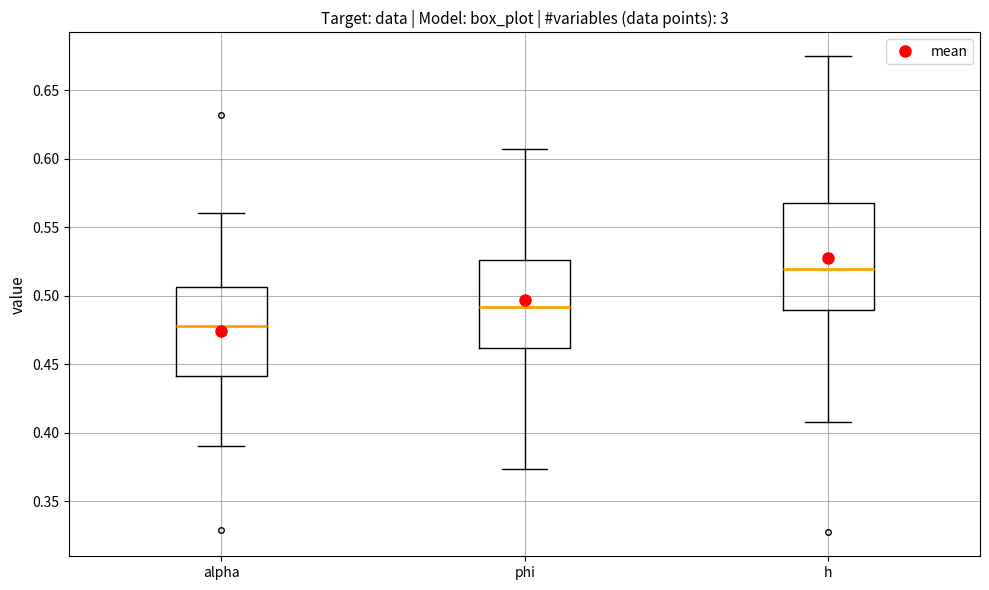

Where does the upper whisker of the box for alpha end on the y-axis? The values are not printed on the chart, so give them approximately, as read against the axis.

0.560